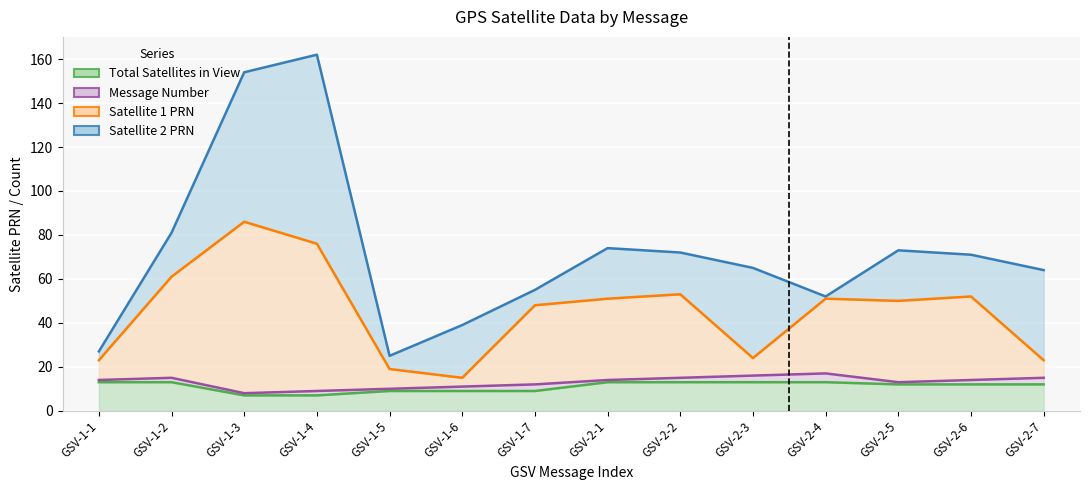

What is the greatest value displayed?

86